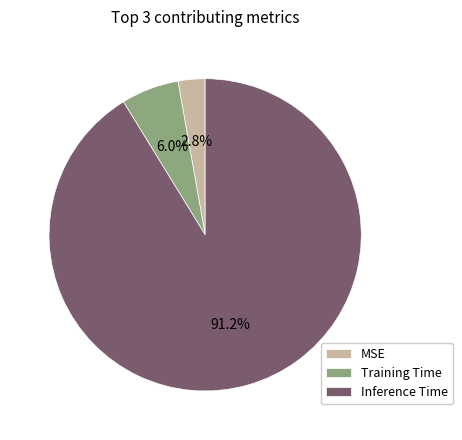

Between MSE and Training Time, which is larger?

Training Time